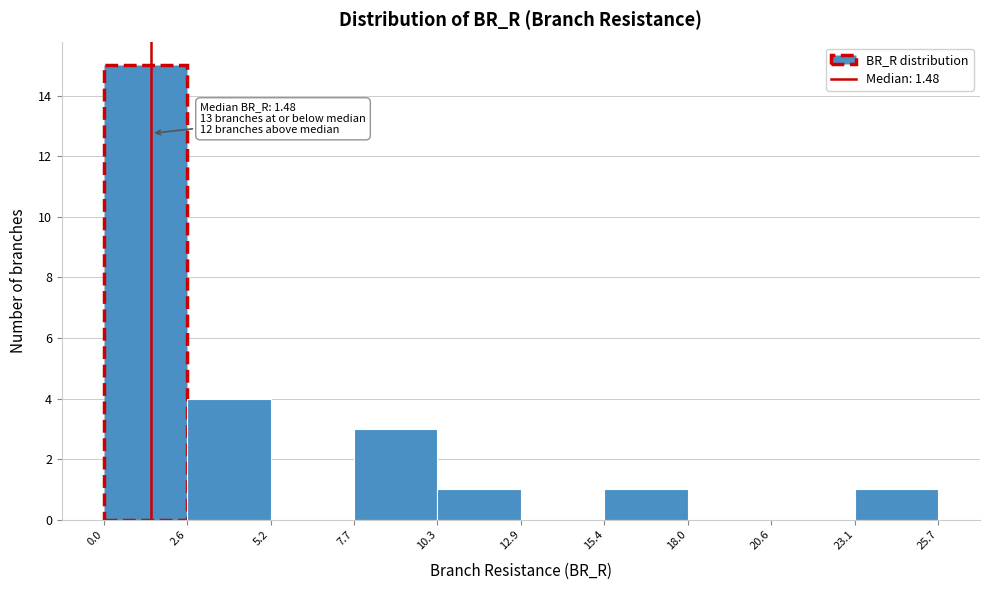

Which range on the x-axis has the tallest bar?

0.0 to 2.6